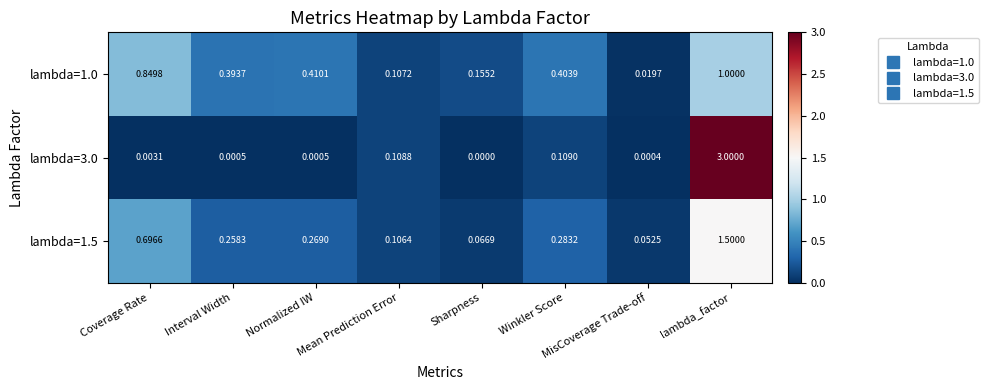

Where is lambda=3.0 nearest to the value 1?

Winkler Score